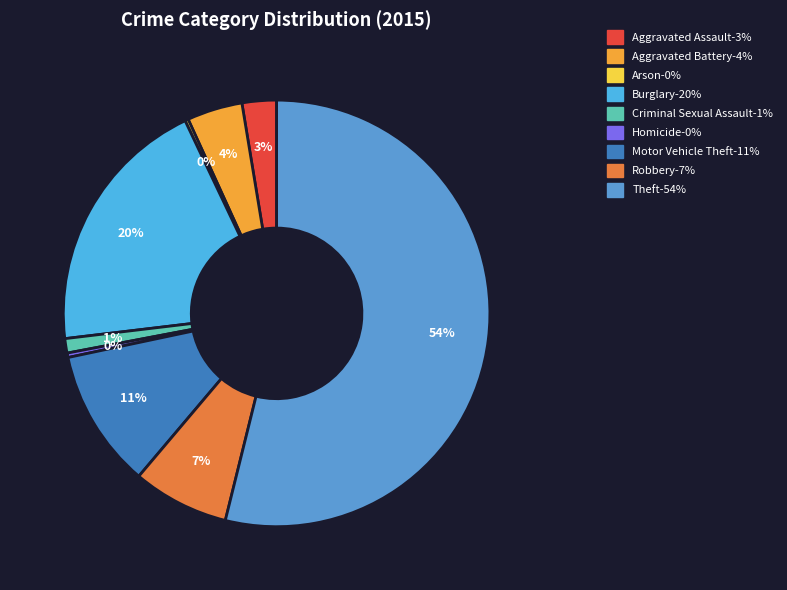

What percentage is the Aggravated Assault slice, to the nearest percent?

3%